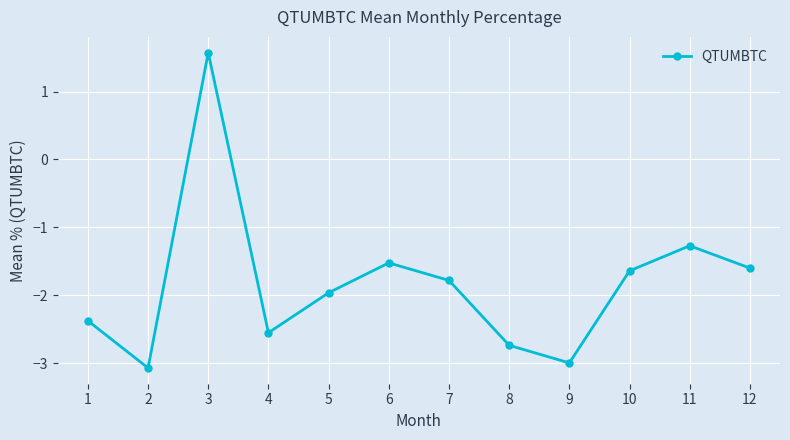

How many series are shown in this chart?

1